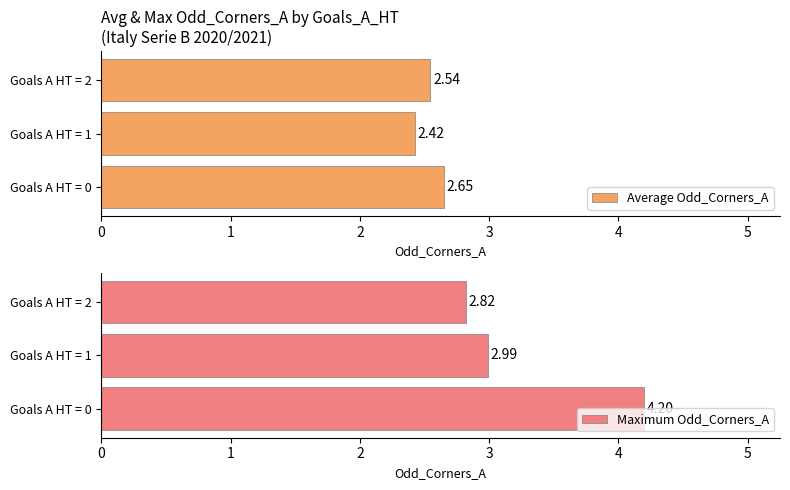

What are all the series names shown in the legend?

Average Odd_Corners_A, Maximum Odd_Corners_A